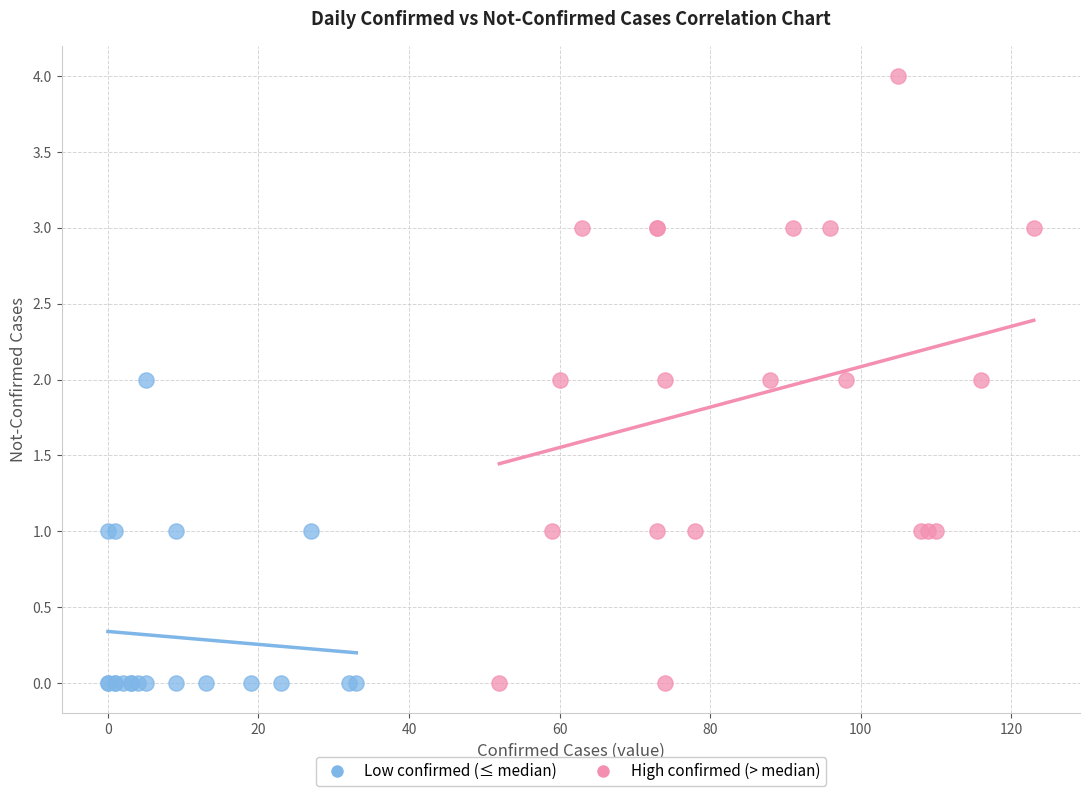

Which series contains the highest Y value?

High confirmed (> median)